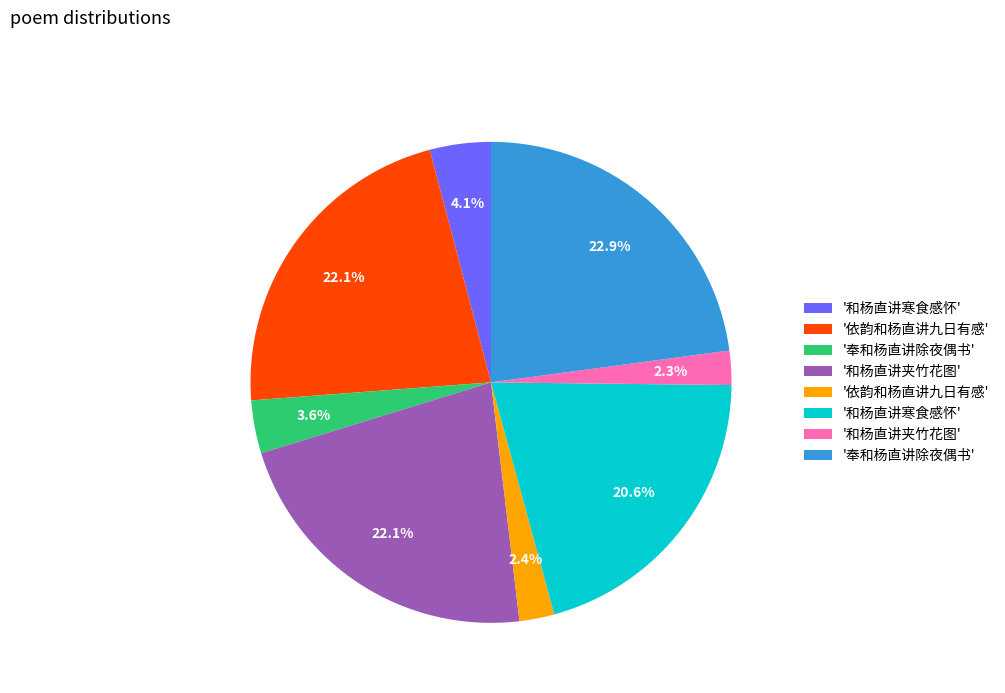

Is there a majority slice in this chart?

No